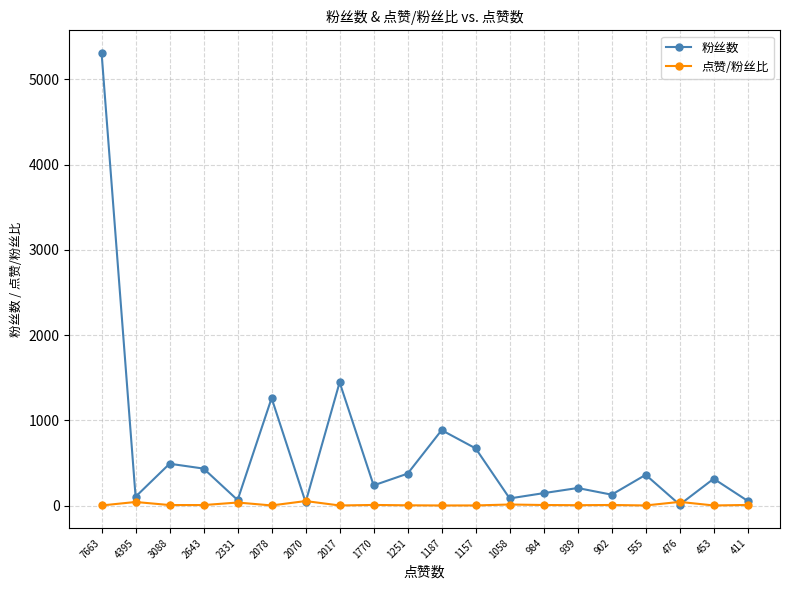

Is the value of 粉丝数 at 1187 greater than the value of 点赞/粉丝比 at 1157?

Yes